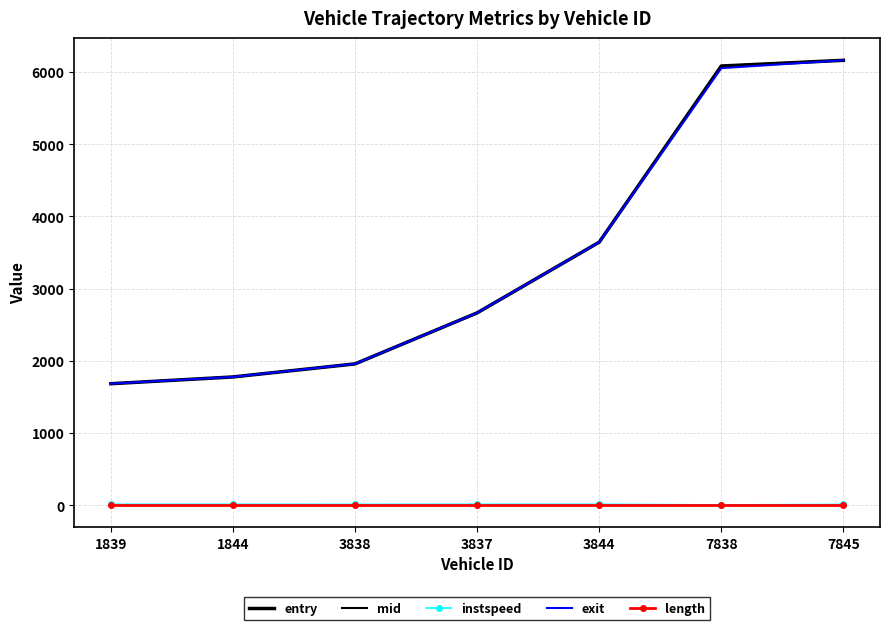

Count the number of categories in the chart.

7